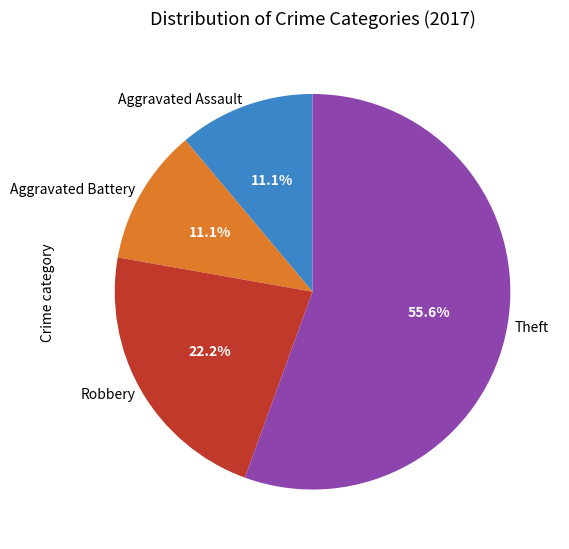

How many segments does this pie chart have?

4